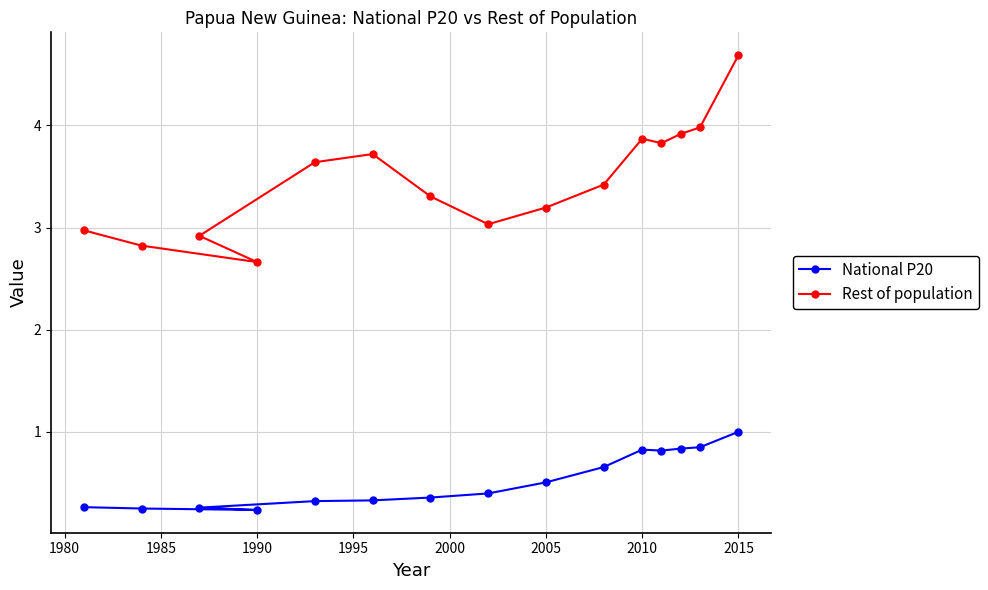

List the series in order of their peak value, lowest first.

National P20, Rest of population